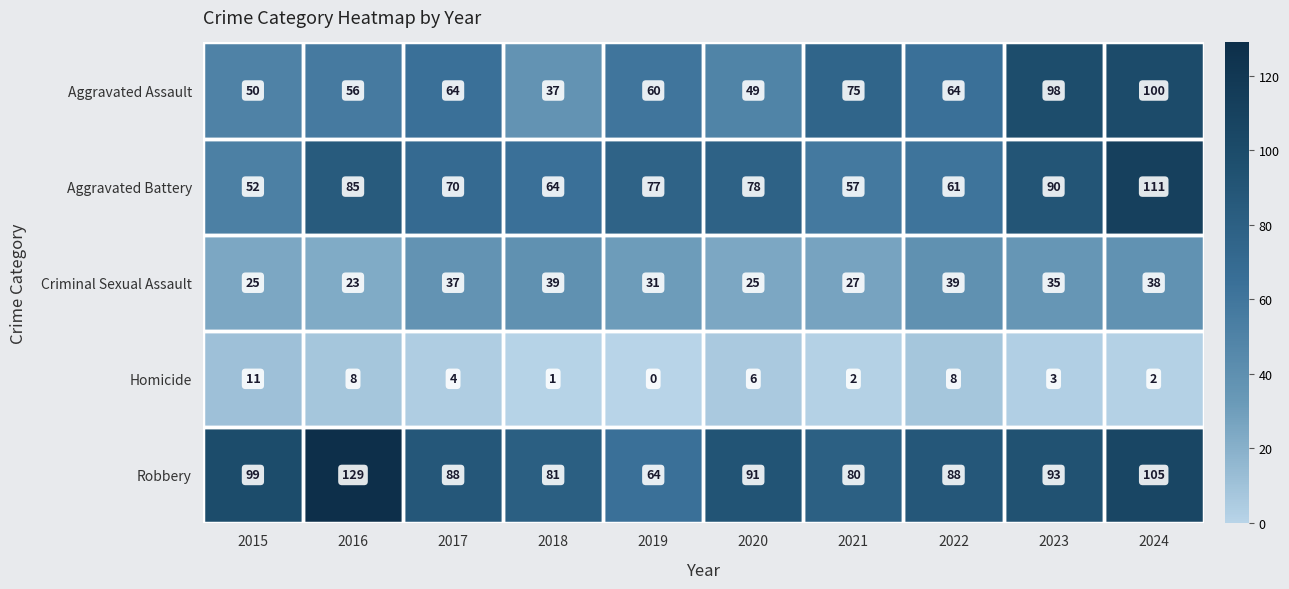

What is the difference between the maximum and minimum values in the Criminal Sexual Assault series?

16